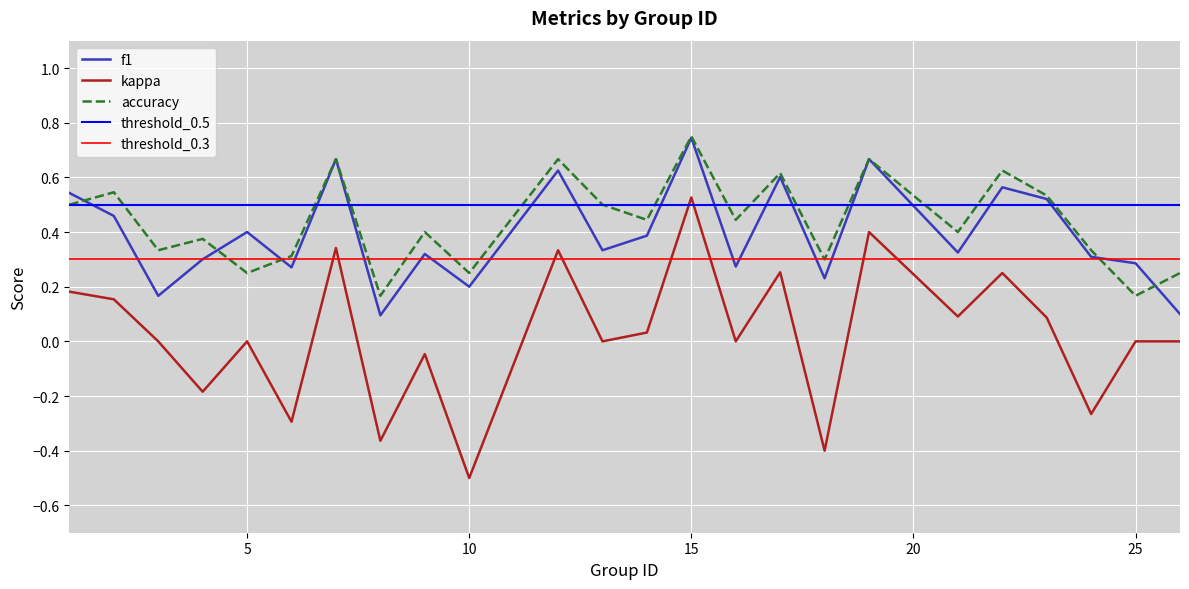

What is the sum of all kappa values?

0.6